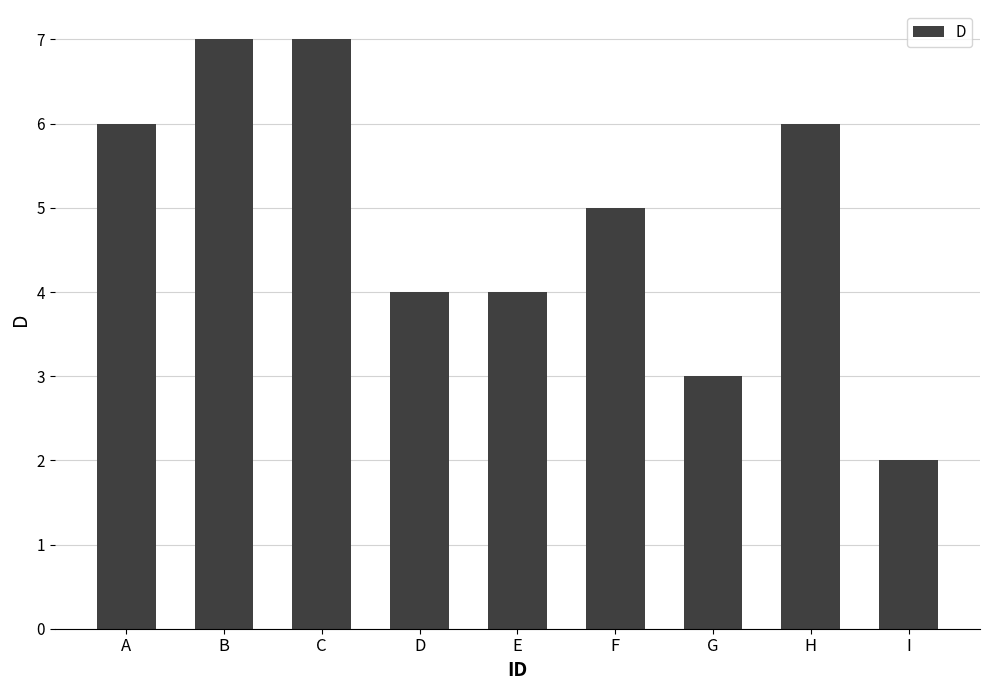

Reading left to right, what are all the values shown in this chart?

6	7	7	4	4	5	3	6	2